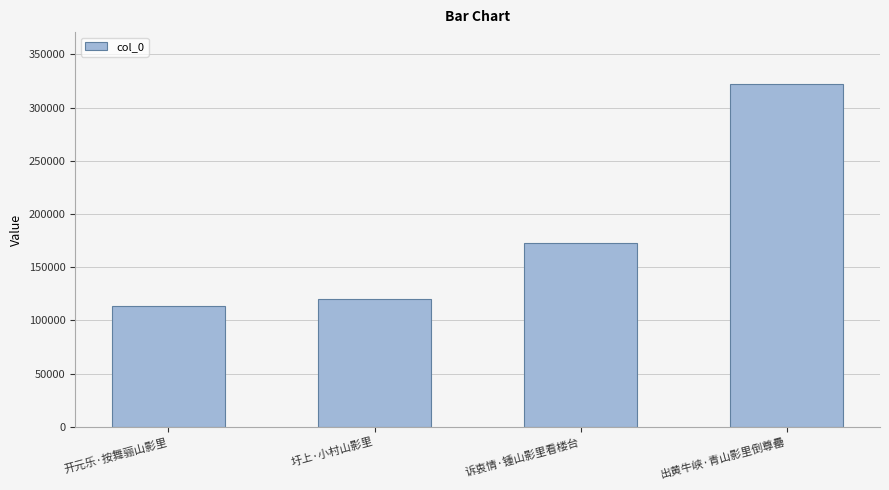

The value at 开元乐·按舞骊山影里 is 39018. True or false?

False